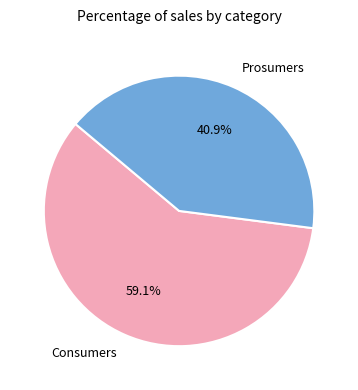

To the nearest percent, what is the difference between the Prosumers and Consumers slice percentages?

18%